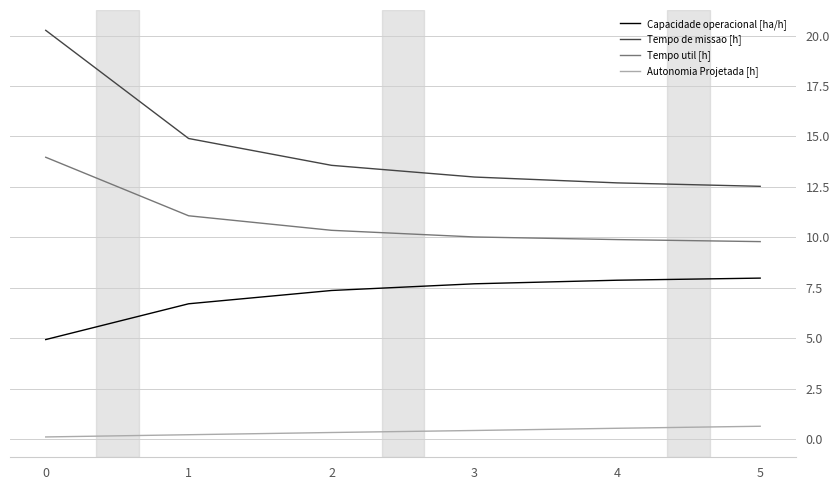

What is the difference between the highest and lowest values at 3?

12.6